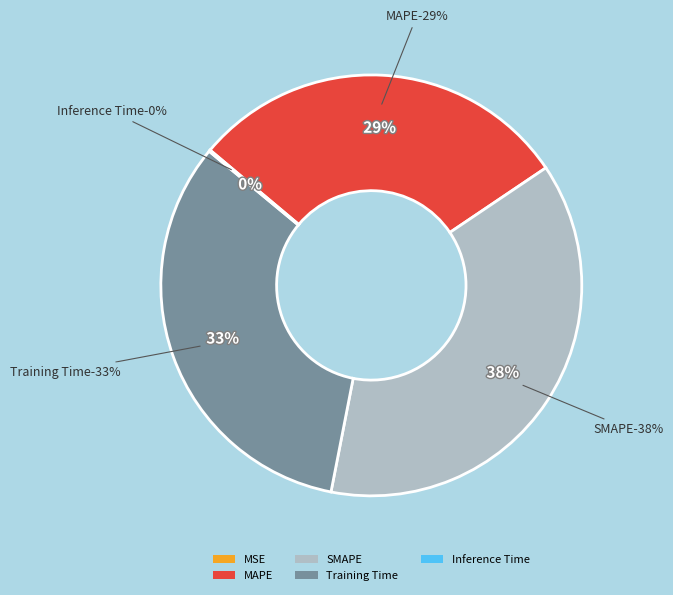

How much of the chart is everything except MAPE?

70.5%